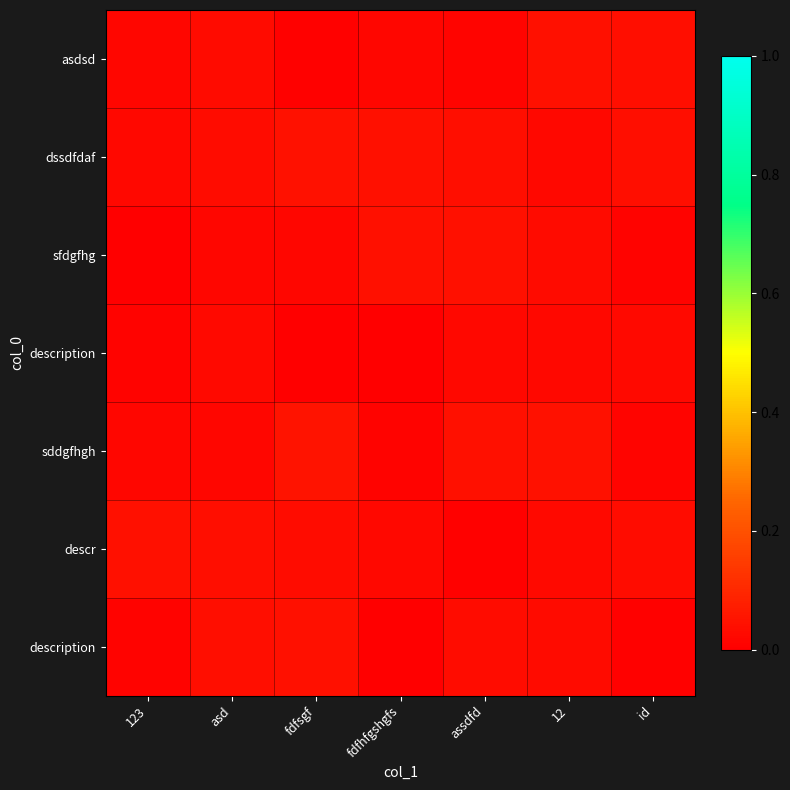

How many series are shown in this chart?

7